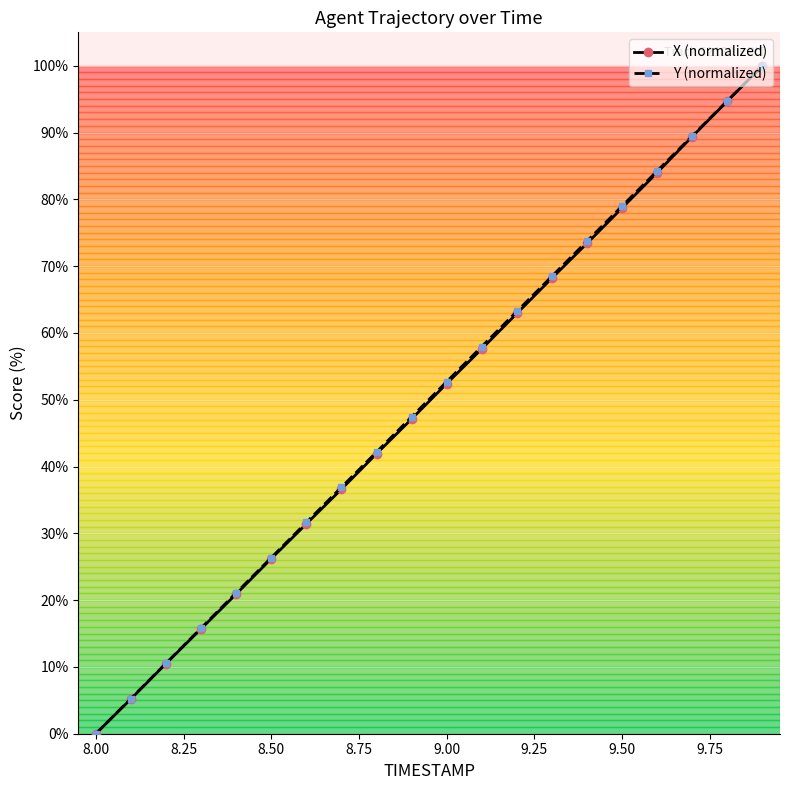

True or false: X (normalized) has more than 0 points higher than both neighbors.

False